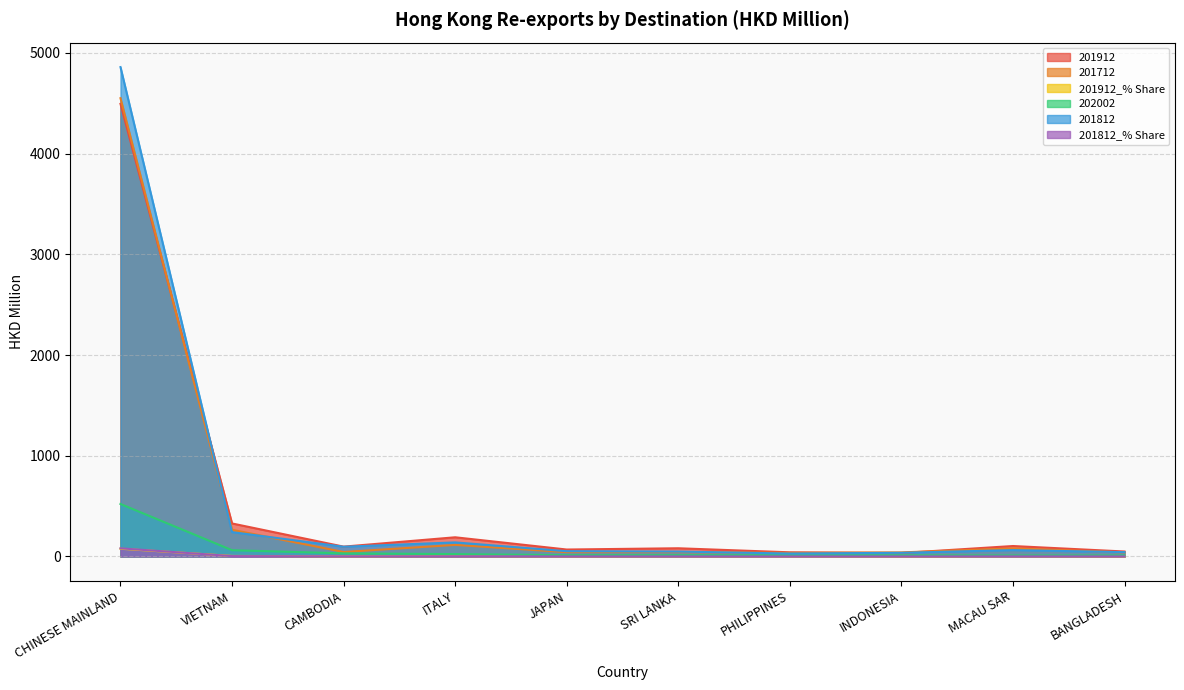

What is the sum of all 201712 values?

5259.3